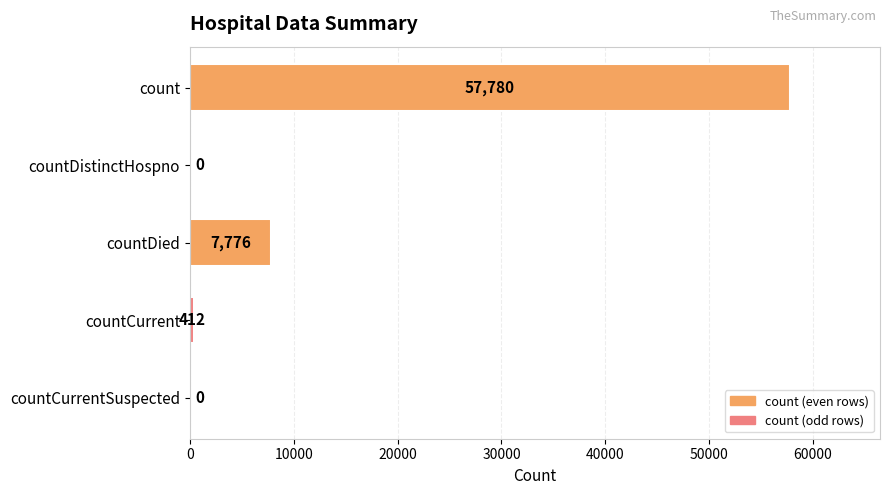

How many series are shown in this chart?

1